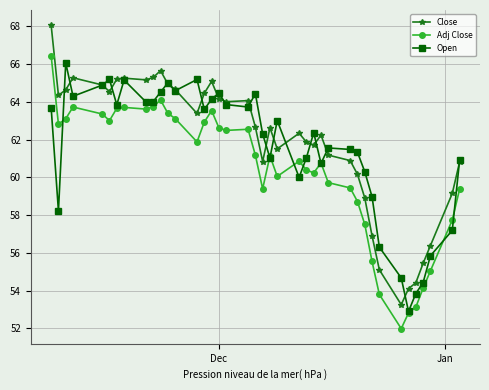

What is the maximum value for Adj Close?

66.5